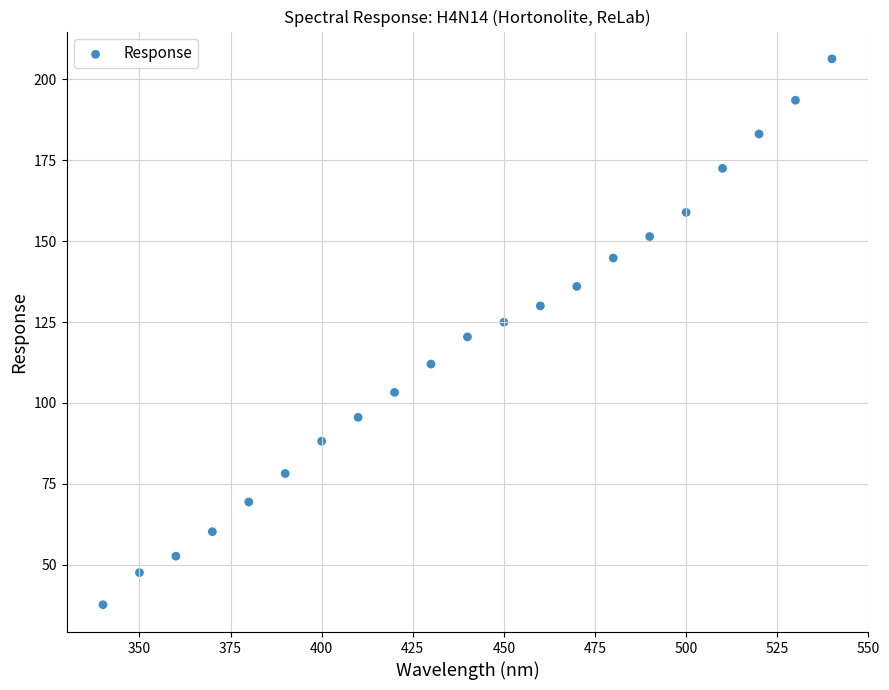

What is the range of Y values (max minus min)?

168.7